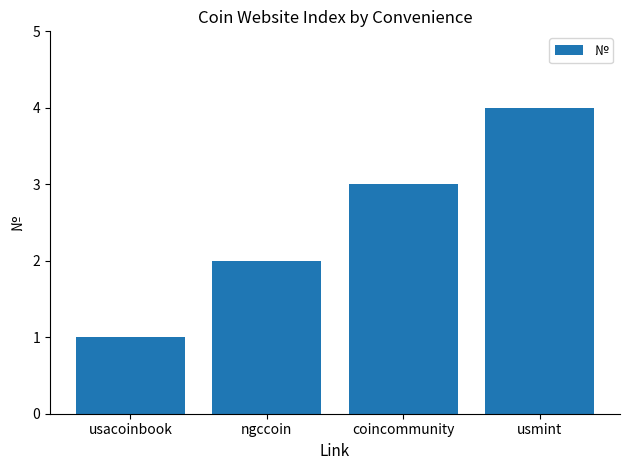

What is the smallest value displayed?

1